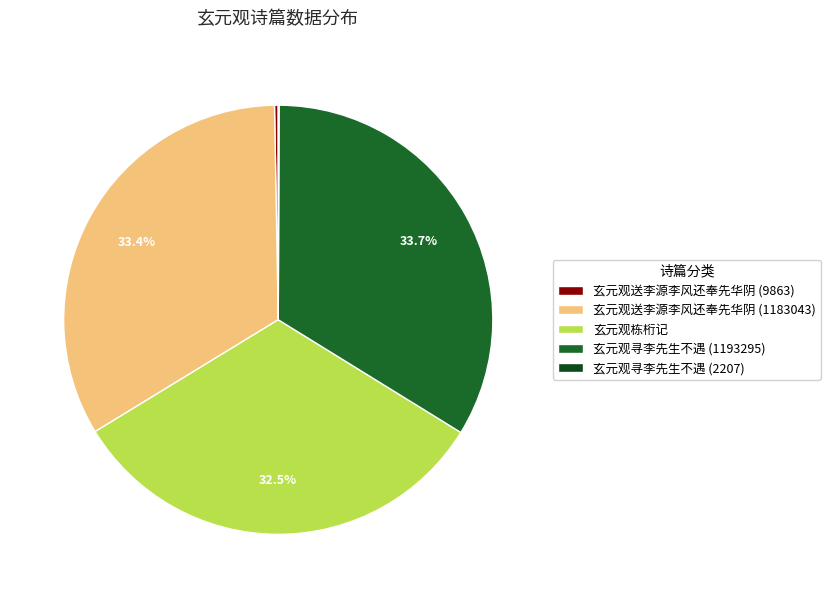

True or false: 玄元观寻李先生不遇 (2207) accounts for 0% of the total.

True